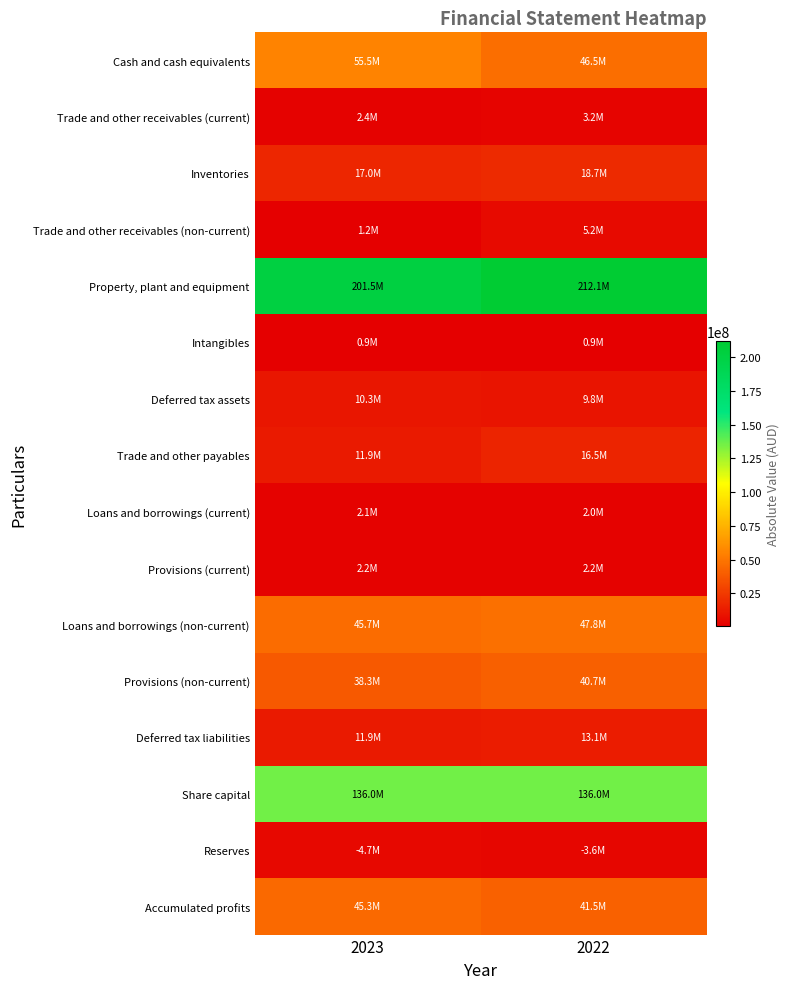

At which category does the chart reach its minimum across all series?

2023